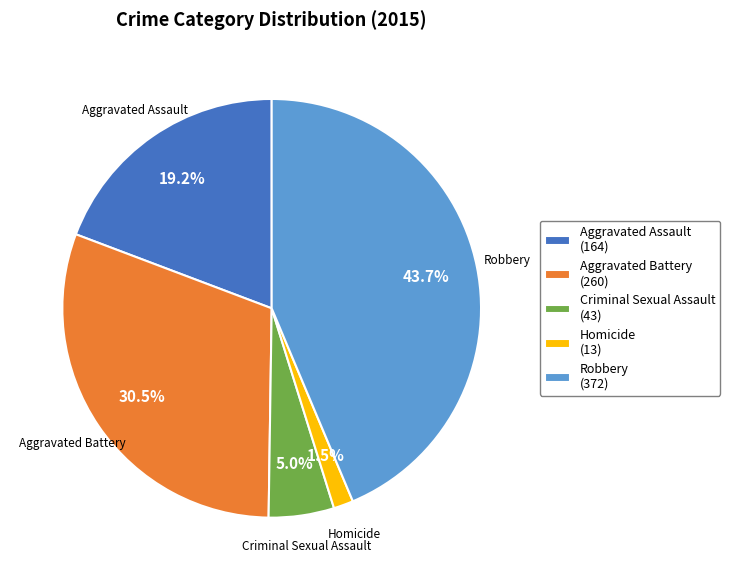

Count the number of slices in the pie.

5